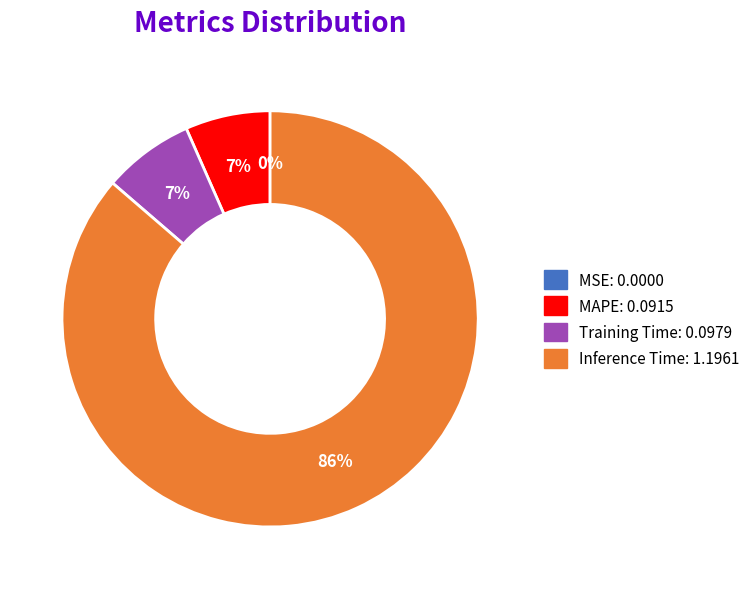

Is there a majority slice in this chart?

Yes